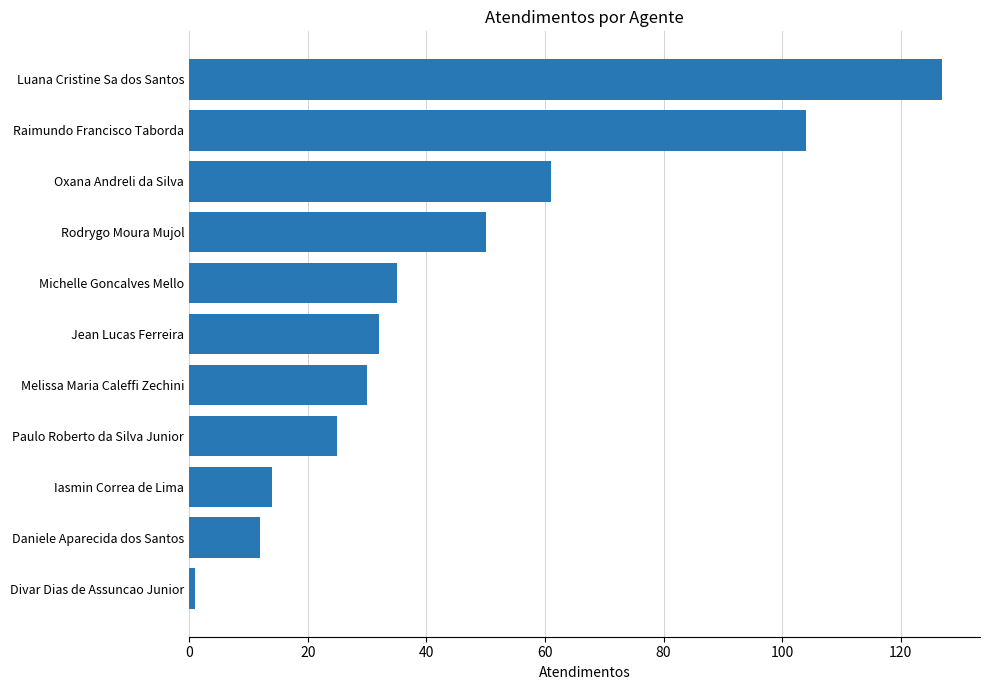

At which category does the chart reach its minimum across all series?

Divar Dias de Assuncao Junior